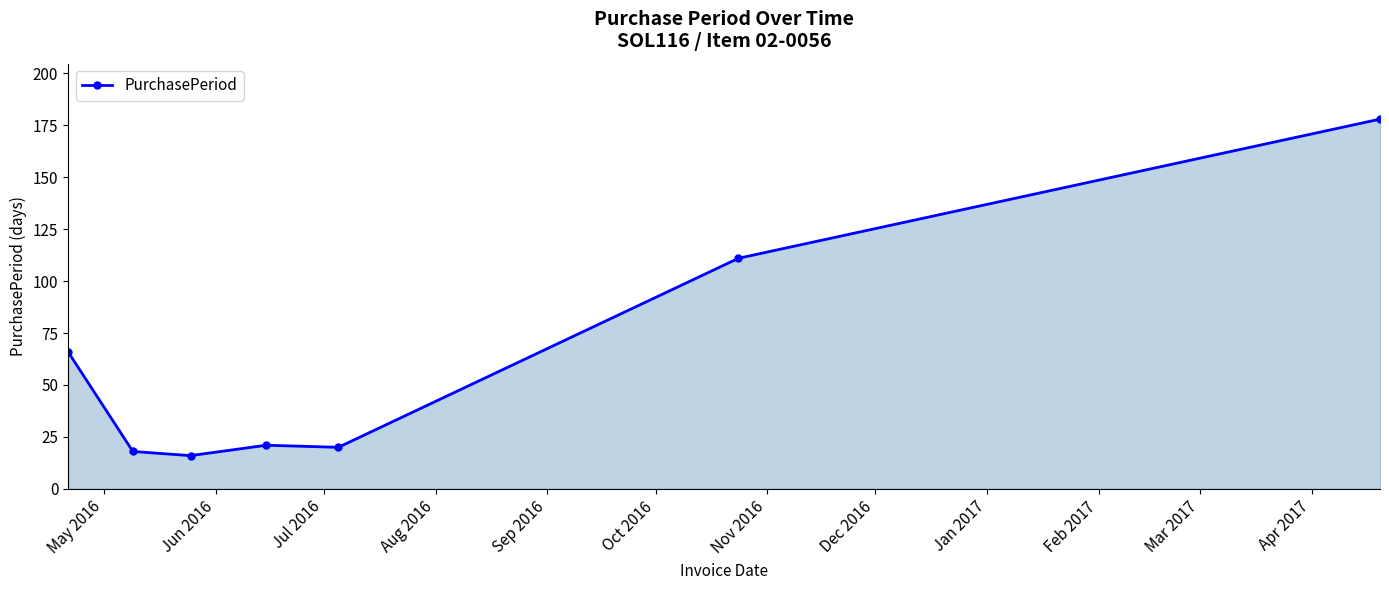

What is the sum of all values?

430